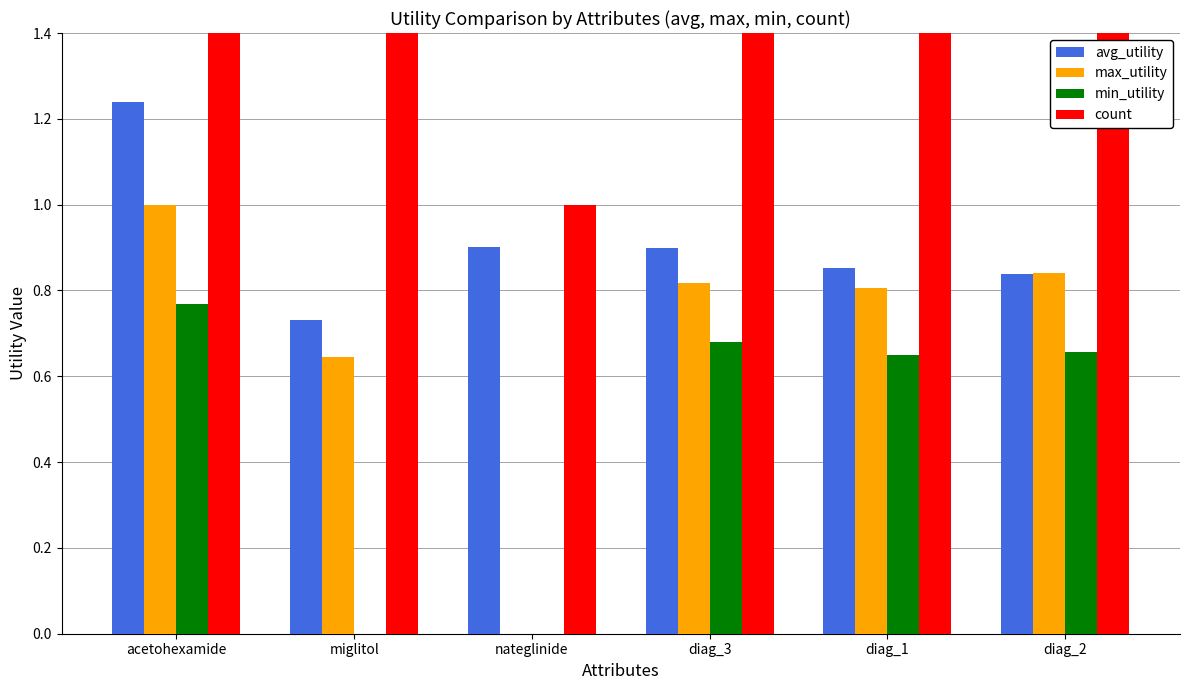

The min_utility series shows 0.0 at nateglinide. True or false?

True